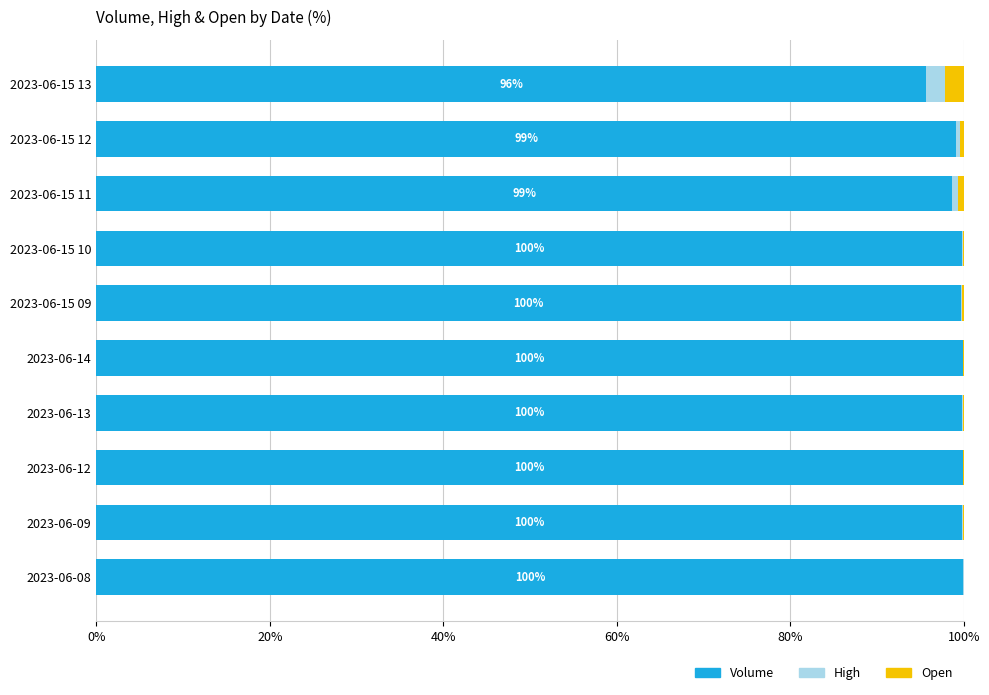

True or false: Volume has a value of 99.8 at 2023-06-13.

True